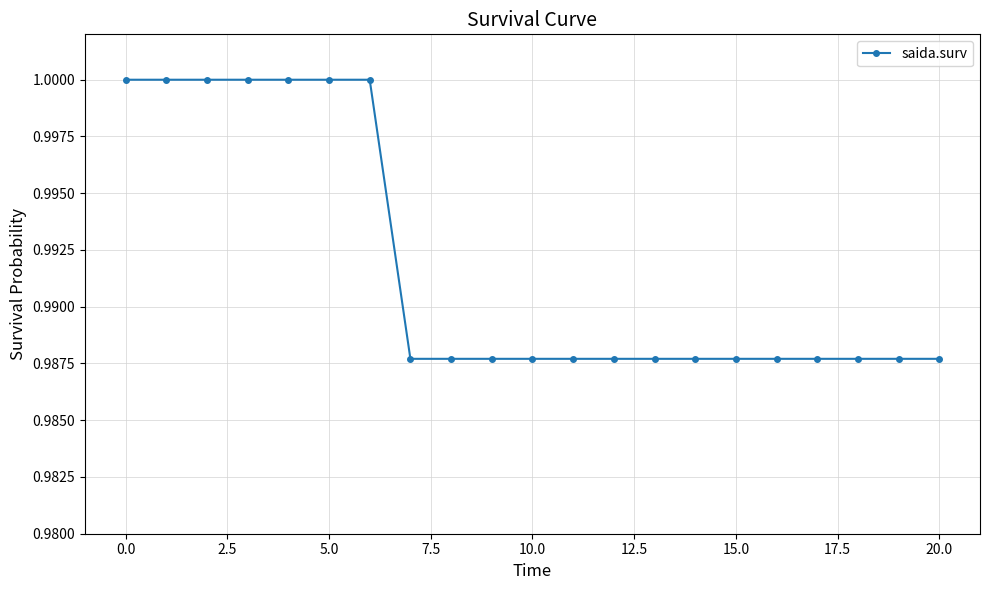

What is the sum of all values?

20.8